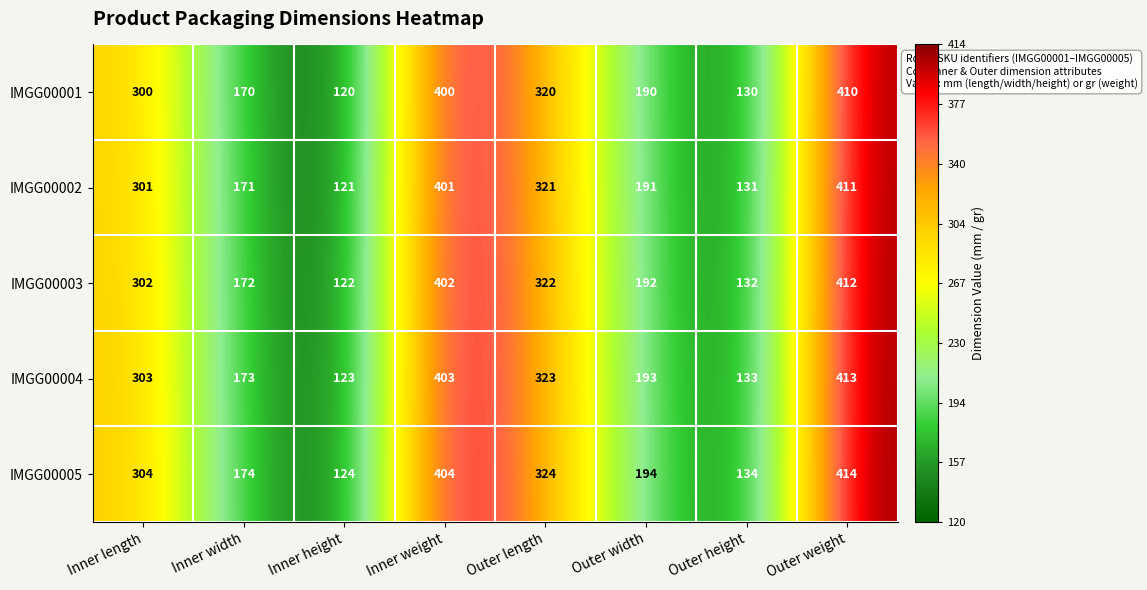

At how many categories does at least one series exceed 176?

5